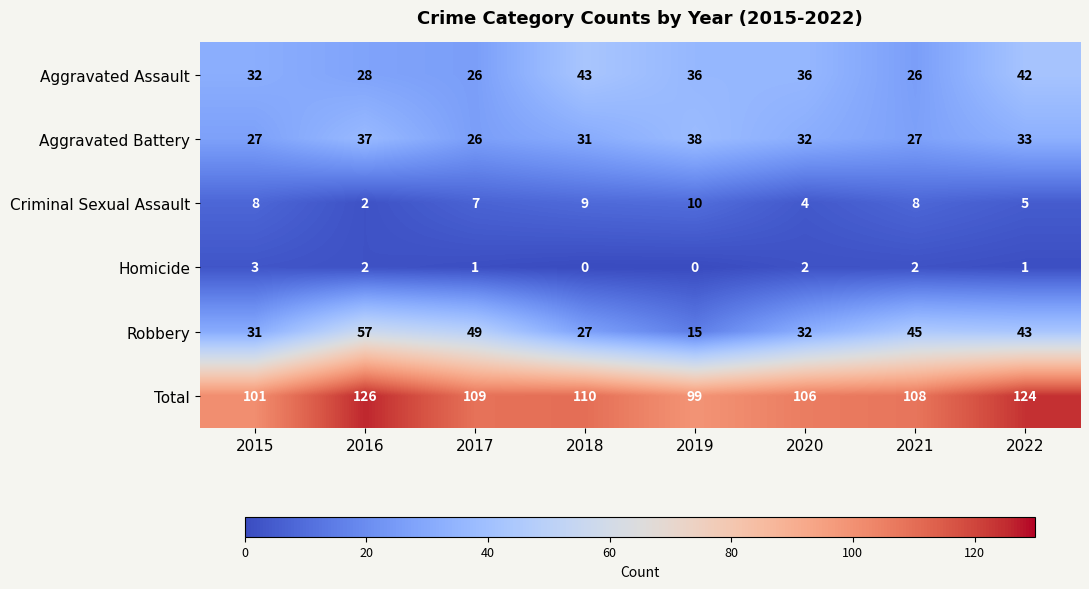

True or false: Criminal Sexual Assault has a value of 5 at 2017.

False